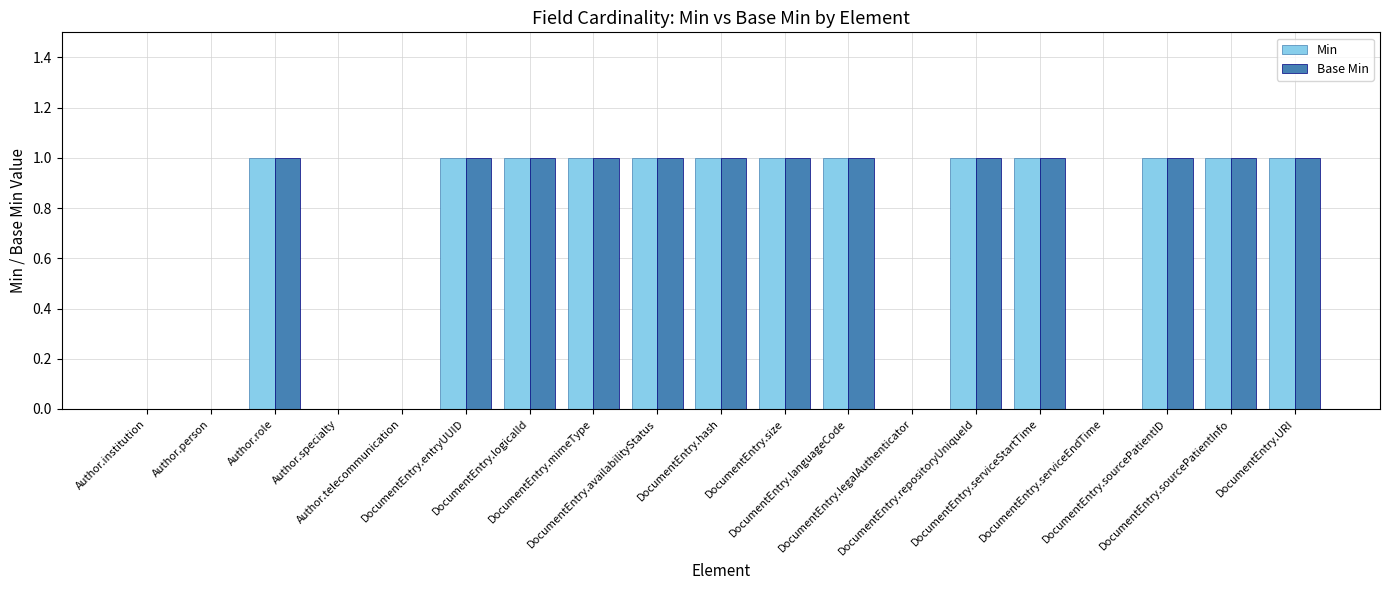

Between Author.person and DocumentEntry.serviceStartTime, which series saw the biggest shift?

Min